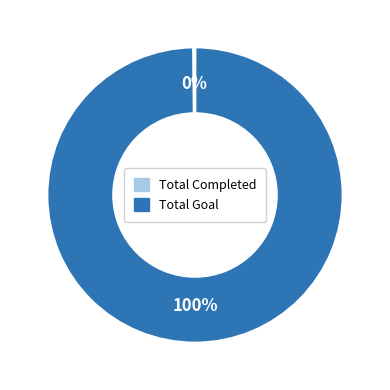

To the nearest percent, what is the average slice percentage?

50%